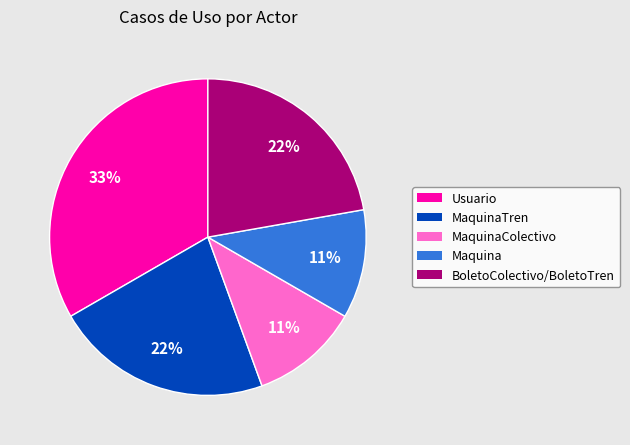

To the nearest percent, what is the difference between the largest and smallest slice percentages?

22%